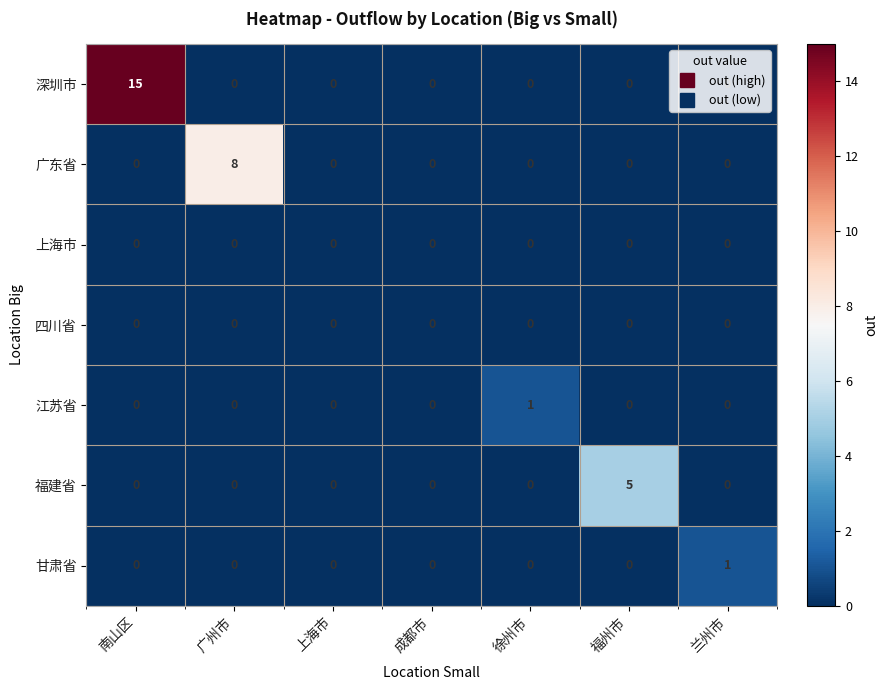

How many data points in 广东省 are above 0?

1